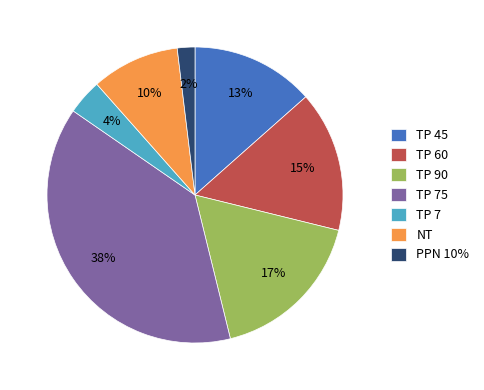

Count the number of slices in the pie.

7